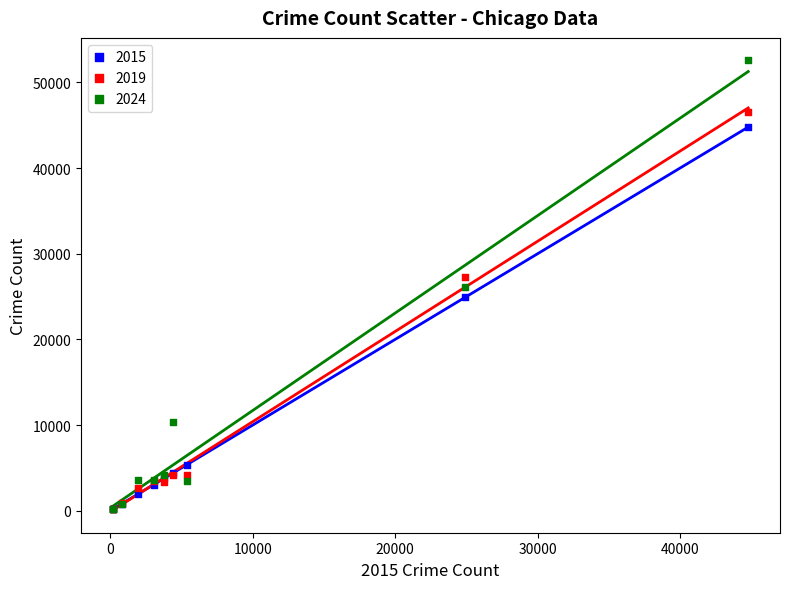

What are all the series names shown in the legend?

2015, 2019, 2024